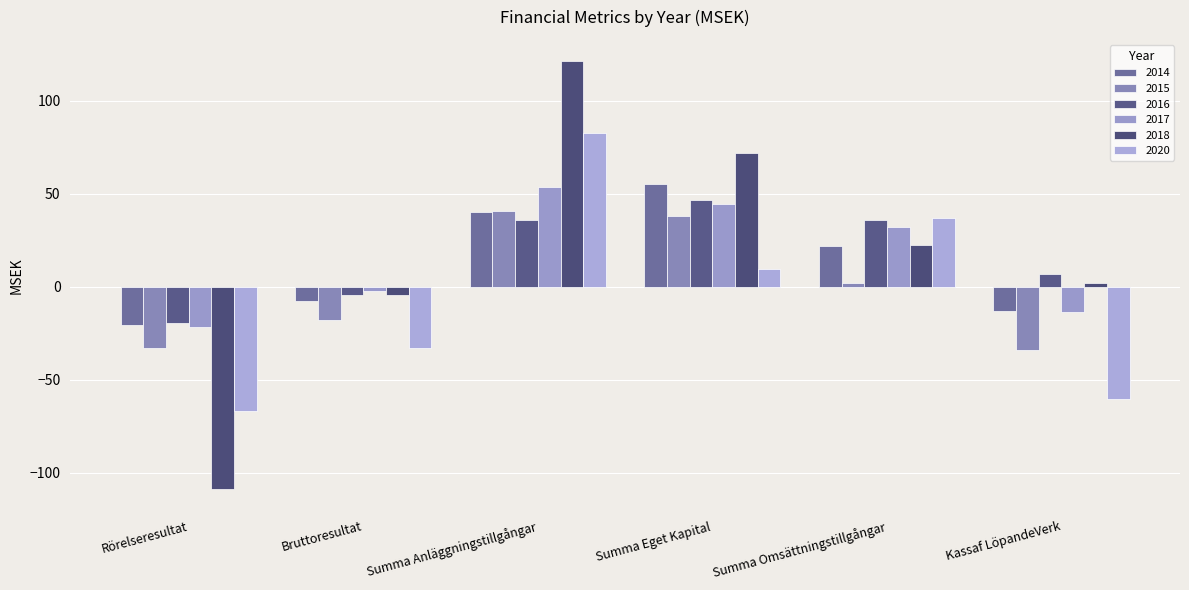

What are all the series names shown in the legend?

2014, 2015, 2016, 2017, 2018, 2020